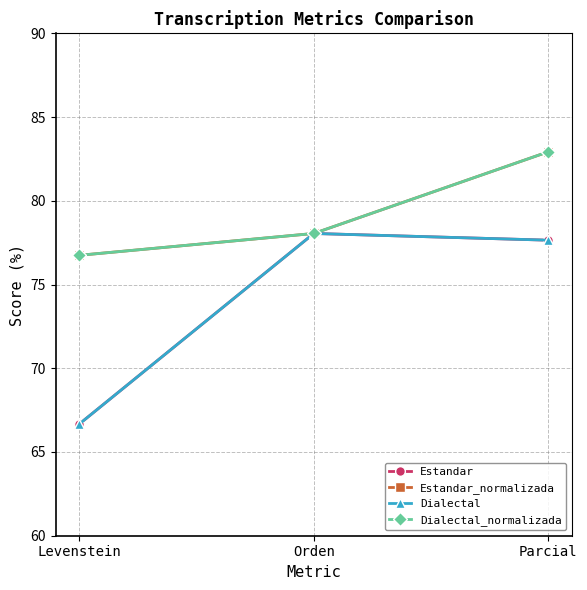

What is the difference between the maximum and minimum values in the Estandar_normalizada series?

6.2